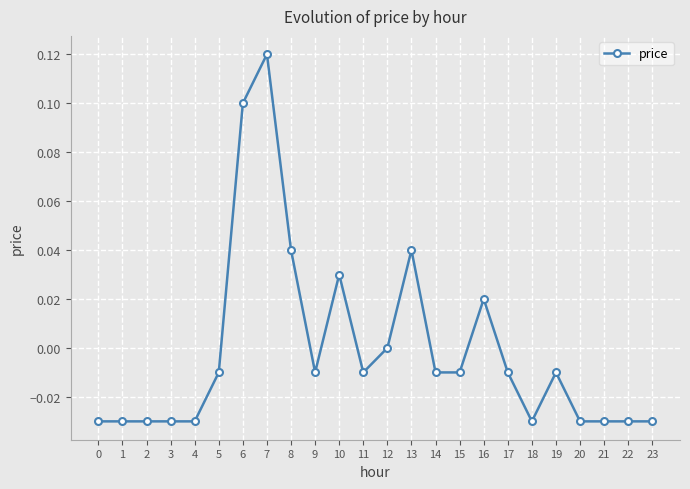

Is it true that the value at 6 is 0.2?

False